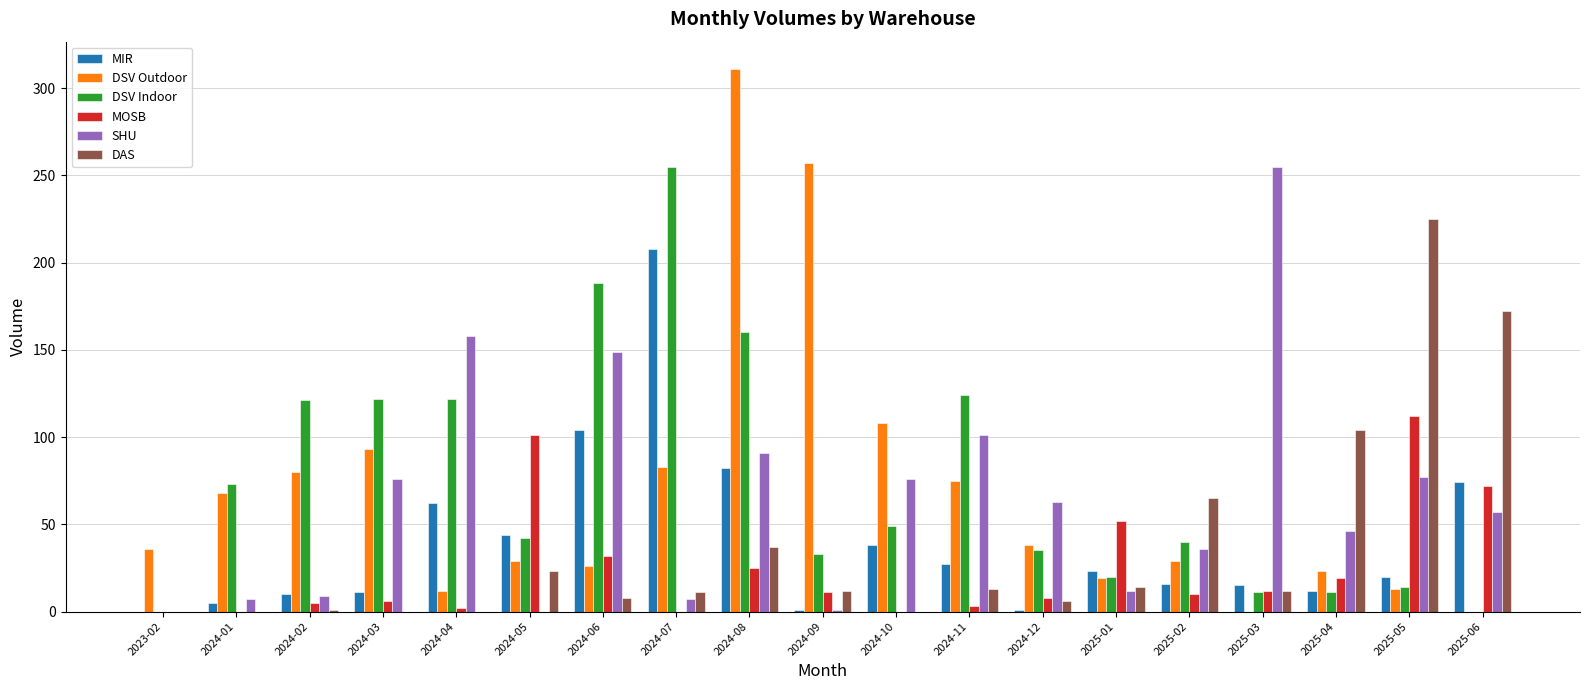

Between 2023-02 and 2024-12, which series saw the biggest shift?

SHU